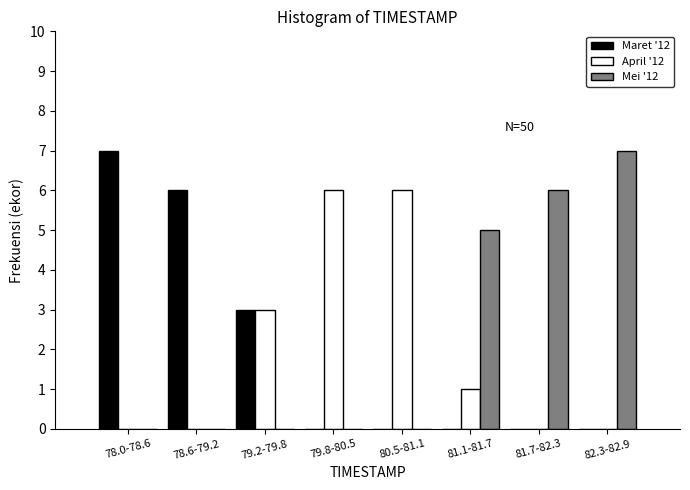

Reading left to right, extract all data points from this chart.

Maret '12: 78.0-78.6=7	78.6-79.2=6	79.2-79.8=3	79.8-80.5=0	80.5-81.1=0	81.1-81.7=0	81.7-82.3=0	82.3-82.9=0
April '12: 78.0-78.6=0	78.6-79.2=0	79.2-79.8=3	79.8-80.5=6	80.5-81.1=6	81.1-81.7=1	81.7-82.3=0	82.3-82.9=0
Mei '12: 78.0-78.6=0	78.6-79.2=0	79.2-79.8=0	79.8-80.5=0	80.5-81.1=0	81.1-81.7=5	81.7-82.3=6	82.3-82.9=7